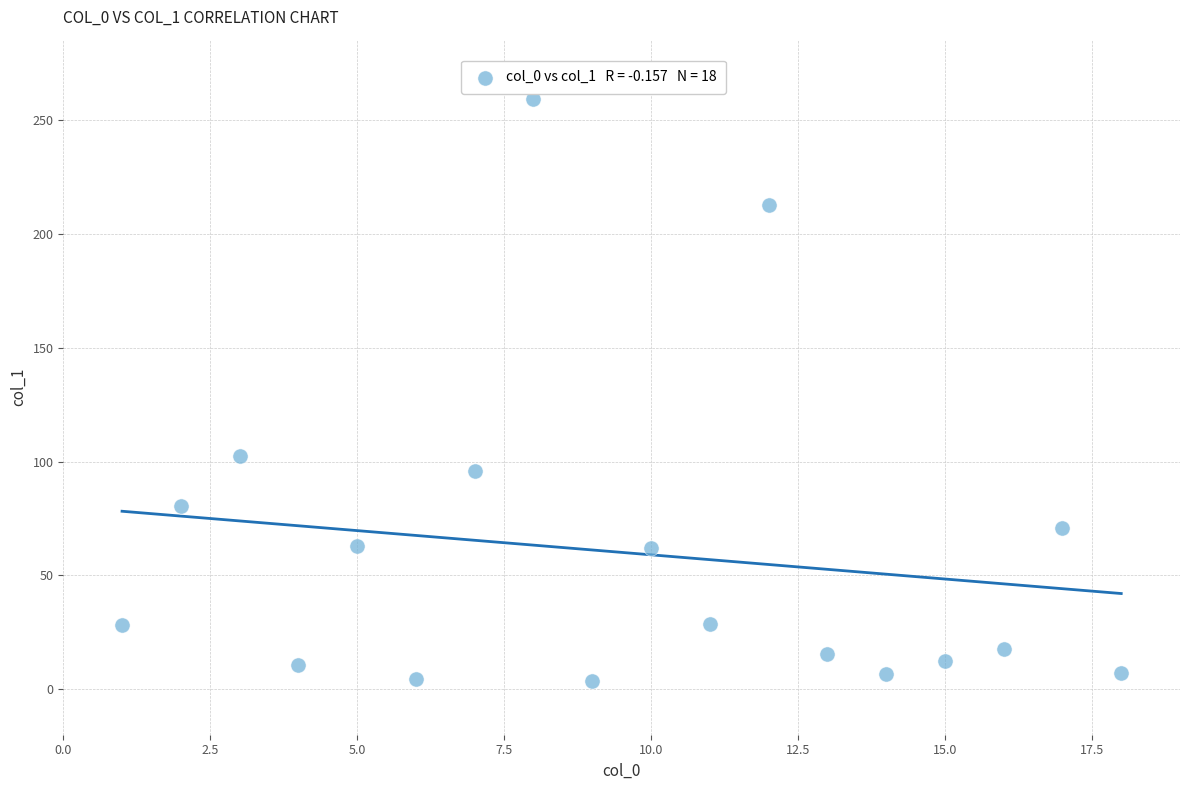

What Y value in the scatter plot is closest to 131?

102.4